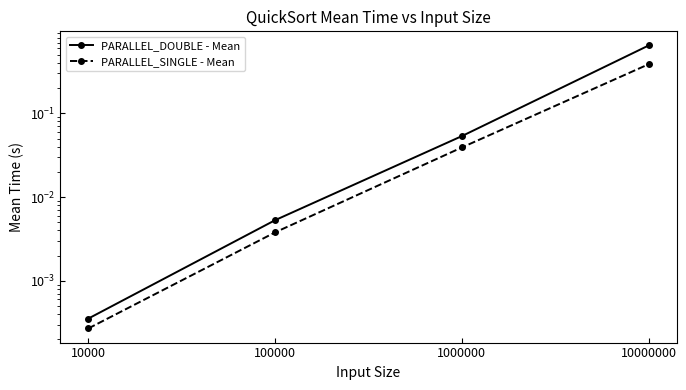

What is the value of the PARALLEL_DOUBLE - Mean point at the 3rd from the left?

0.1